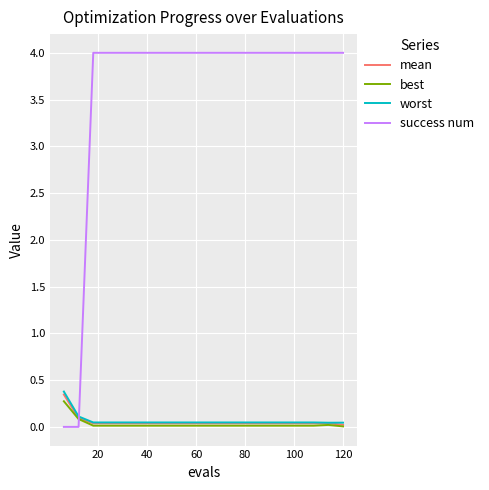

True or false: worst and mean intersect in this chart.

False